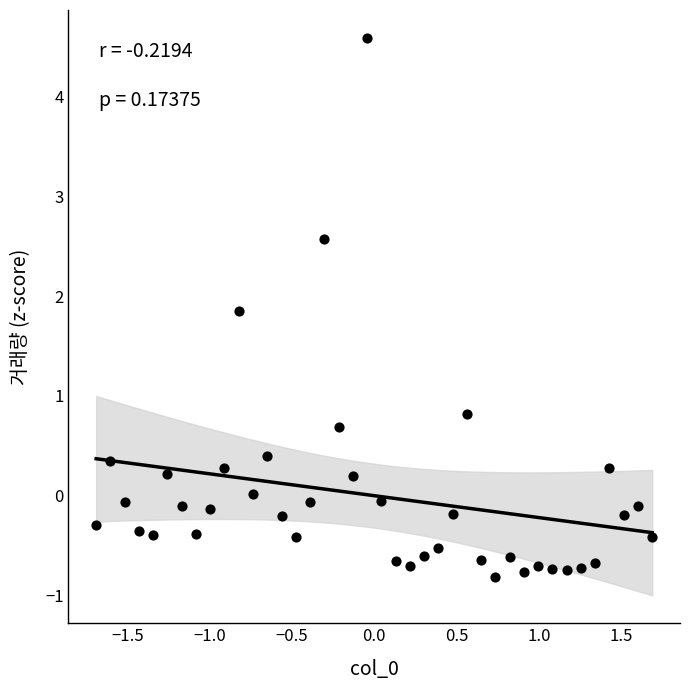

What Y value in the scatter plot is closest to 1?

0.8